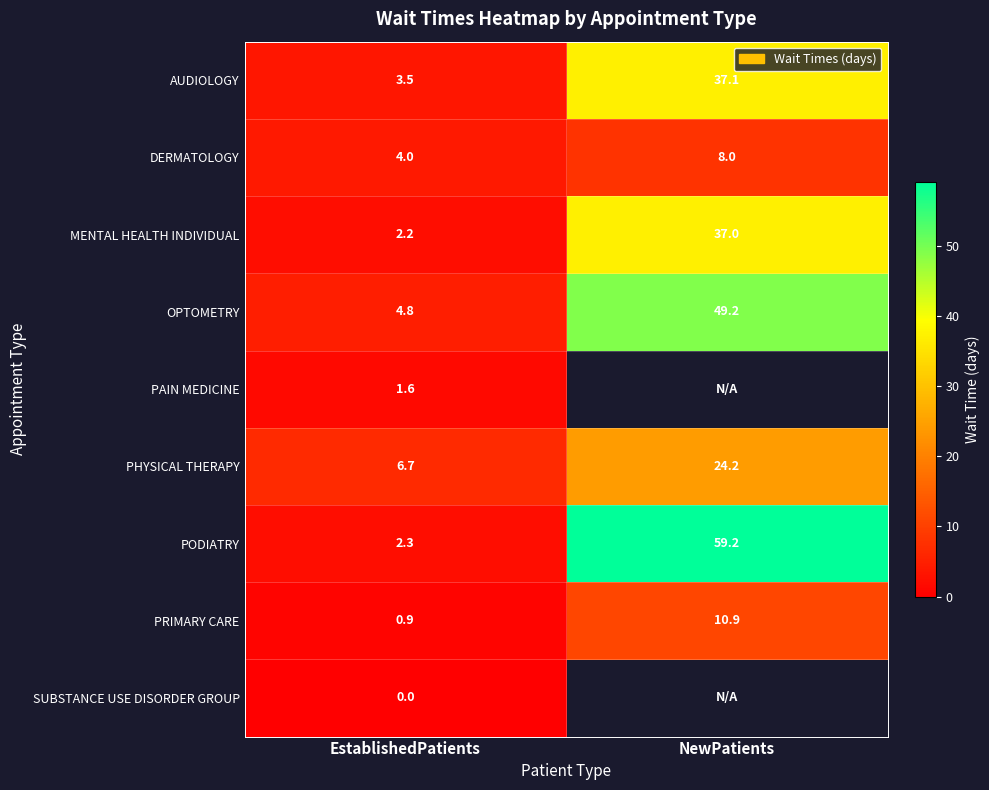

How many data points in PHYSICAL THERAPY are above 24?

1